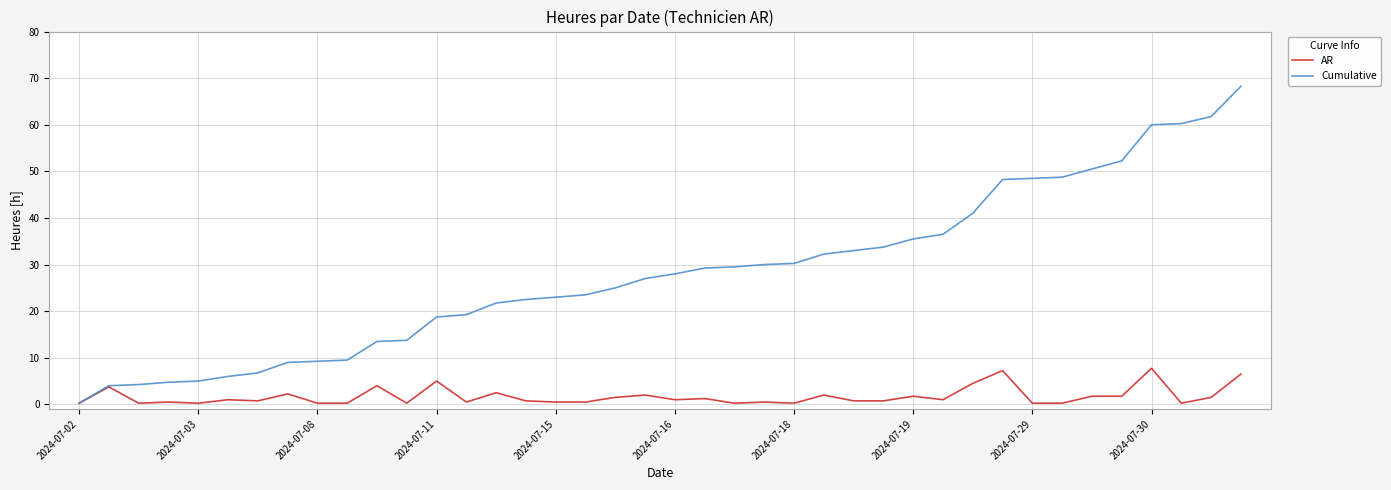

Which series has the largest total across all categories?

Cumulative